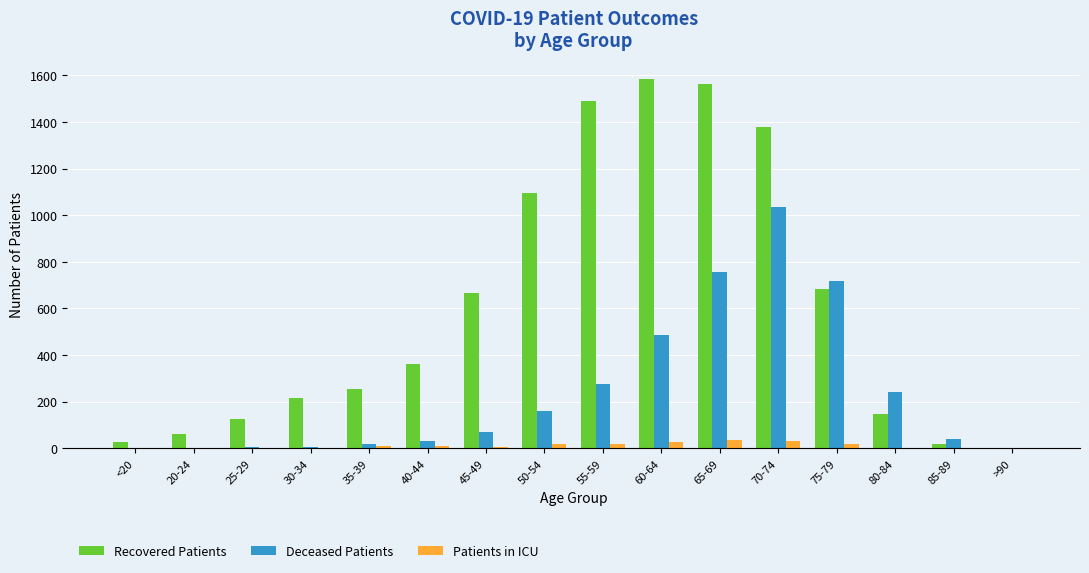

What is the total value across all series at 40-44?

406